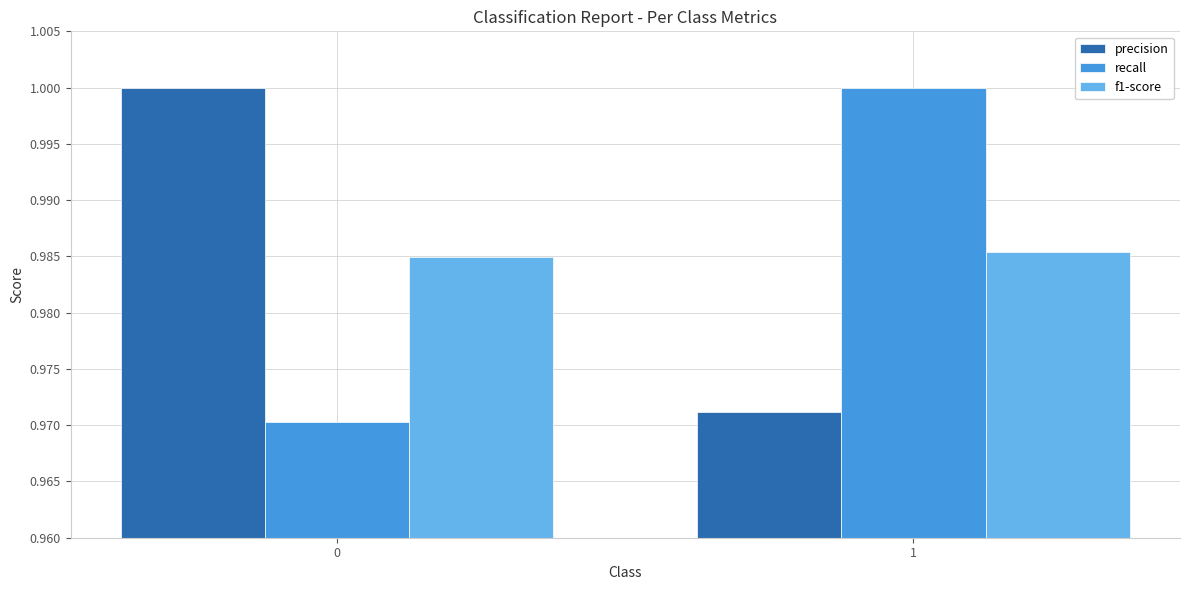

Count the number of categories in the chart.

2